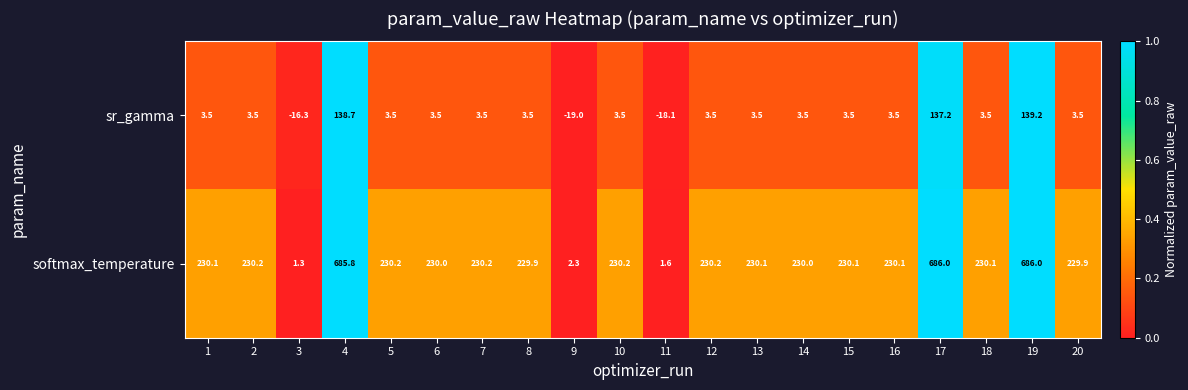

What is the average value of the softmax_temperature series?

264.2